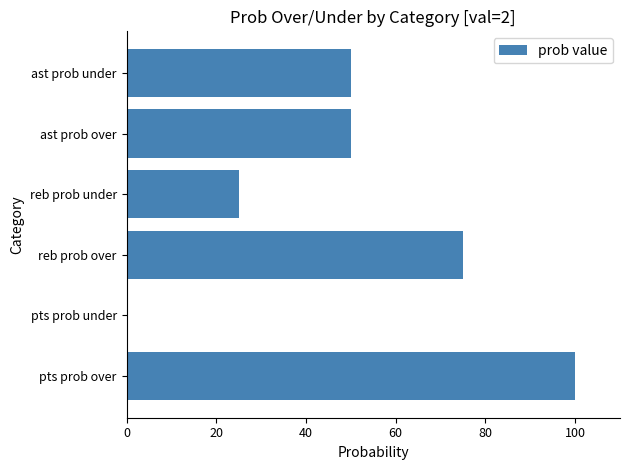

What is the sum of all values?

300